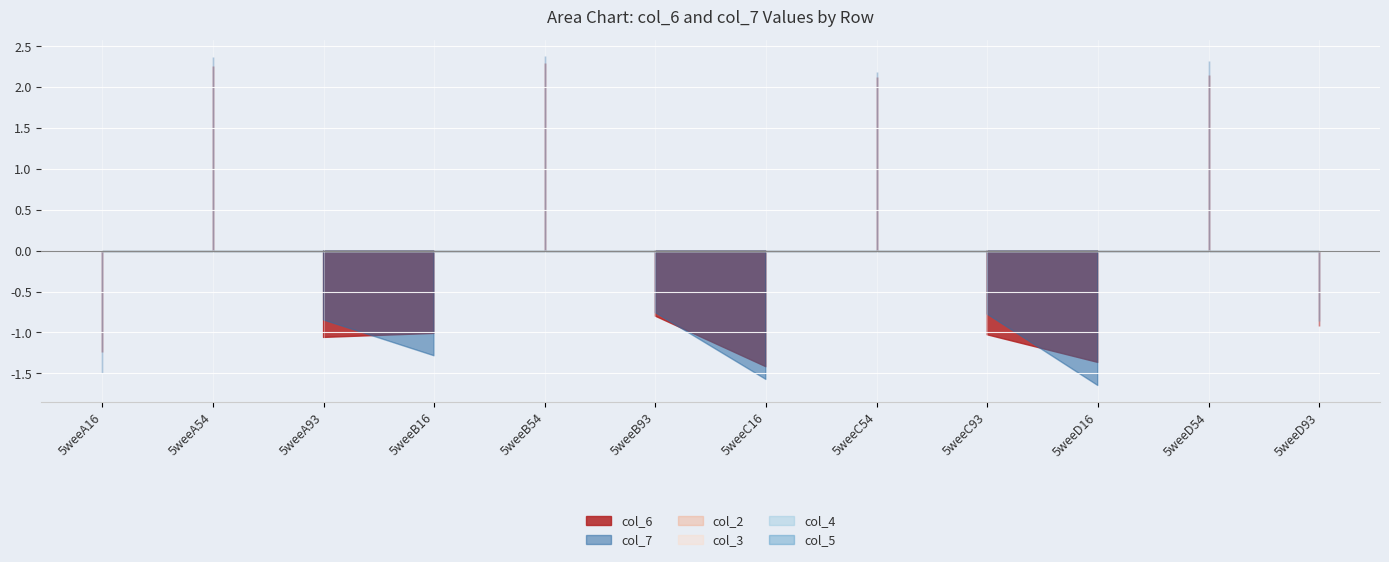

How many lines are shown in the chart?

6